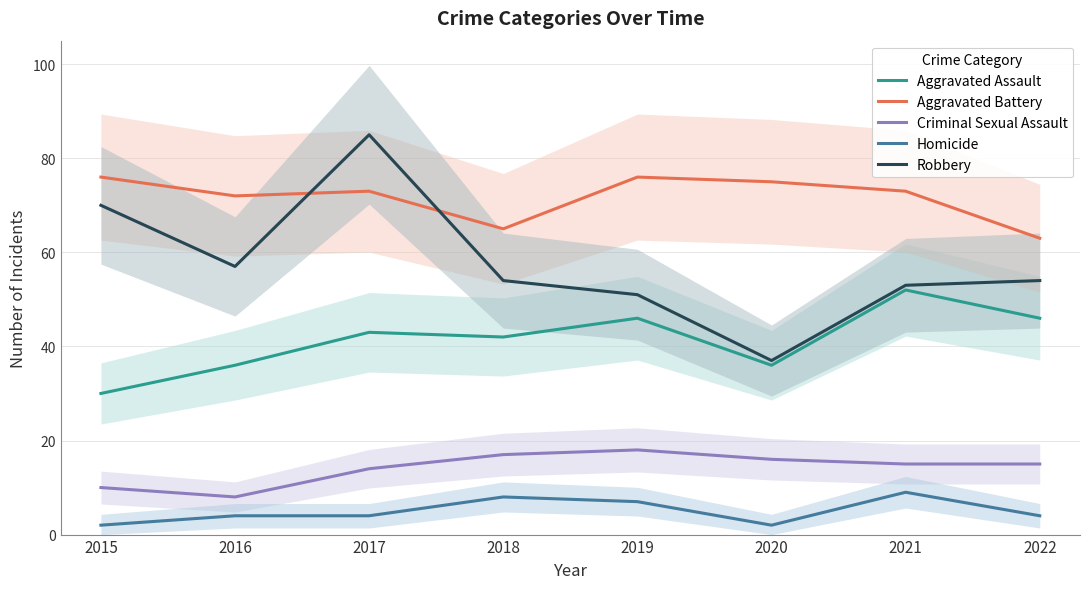

How many data points in Robbery are less than 54?

3